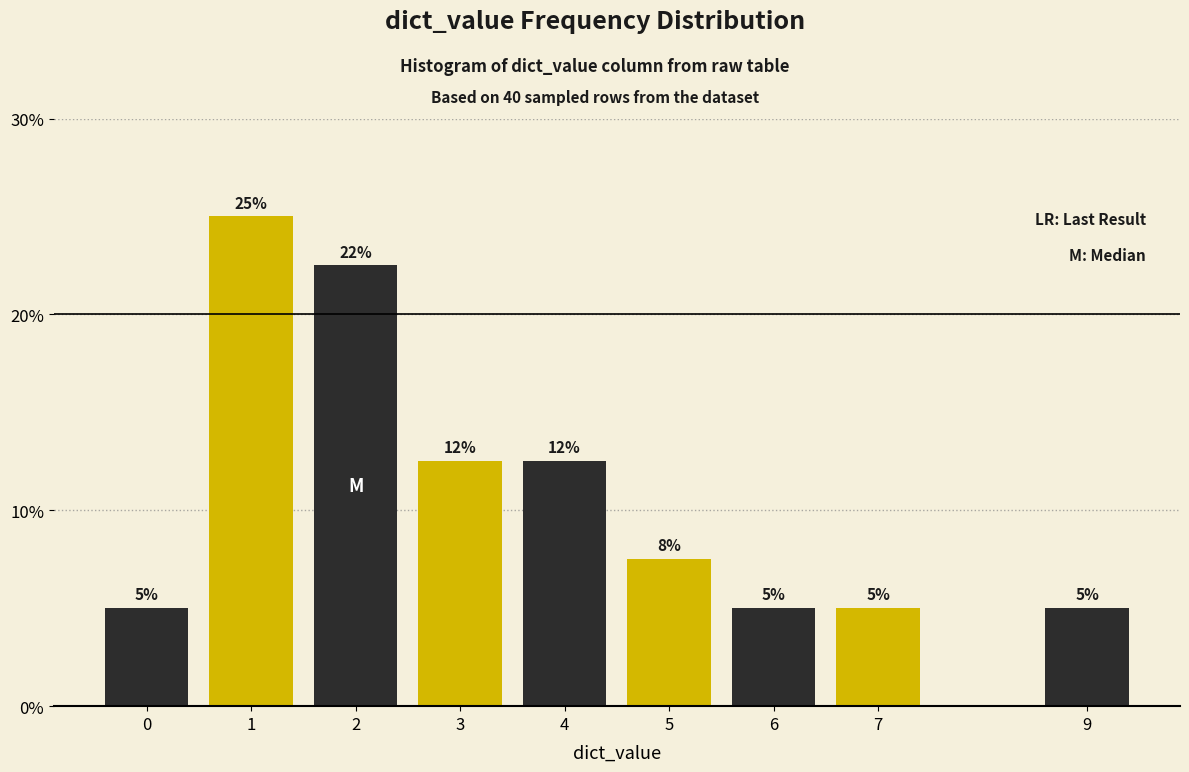

What is the value of the 3rd bar from the left?

22.5